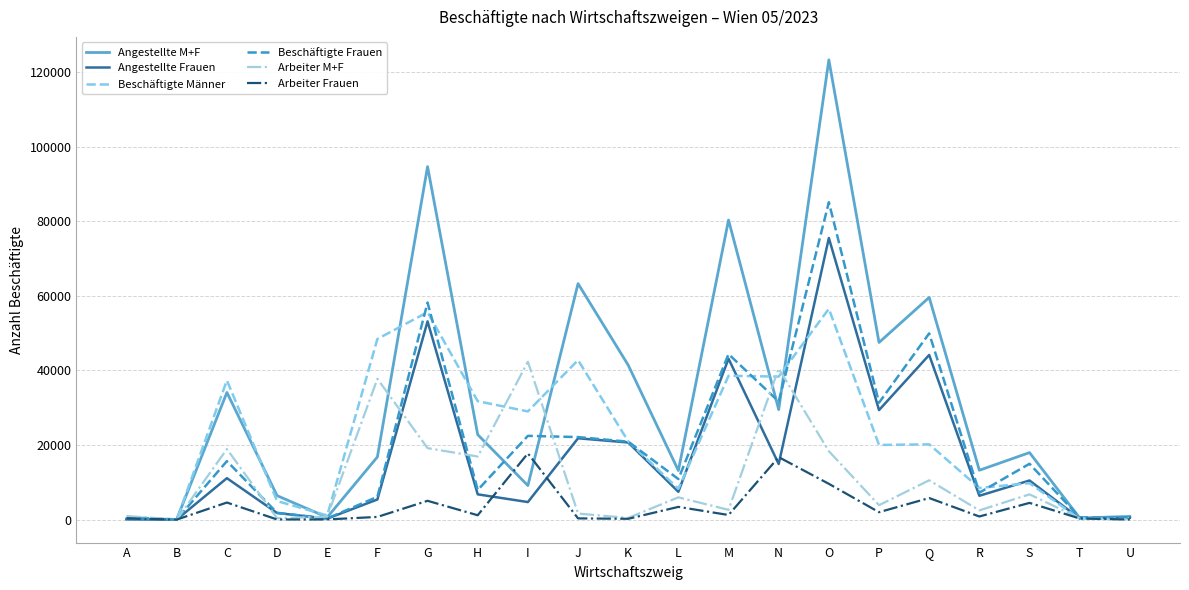

Does the chart have visible grid lines?

Yes